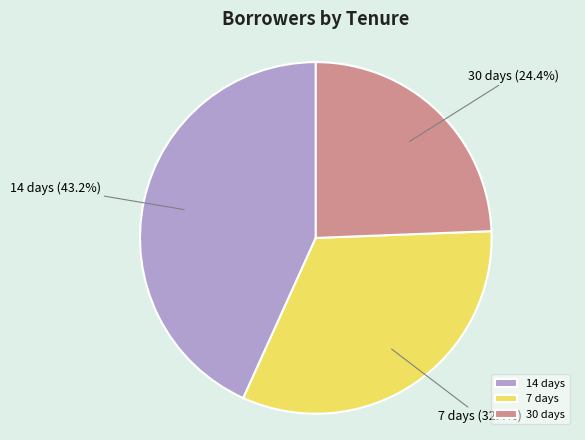

To the nearest percent, what is the combined percentage of 14 days and 30 days?

68%